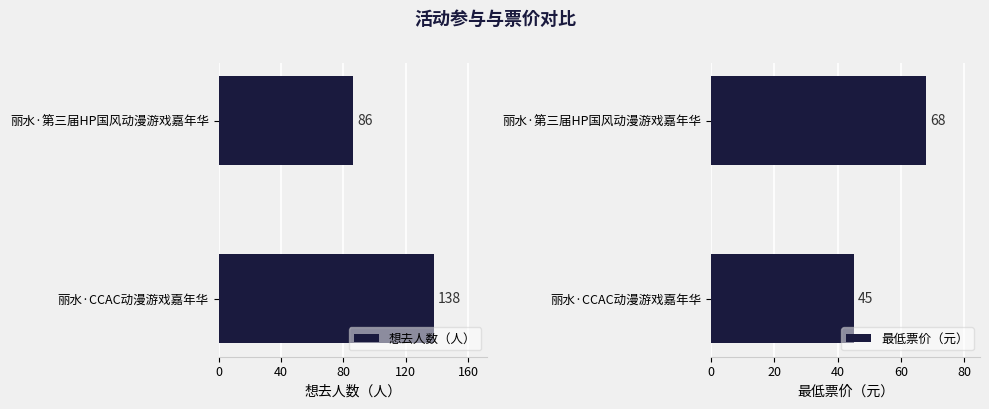

What are all the series names shown in the legend?

想去人数（人）, 最低票价（元）